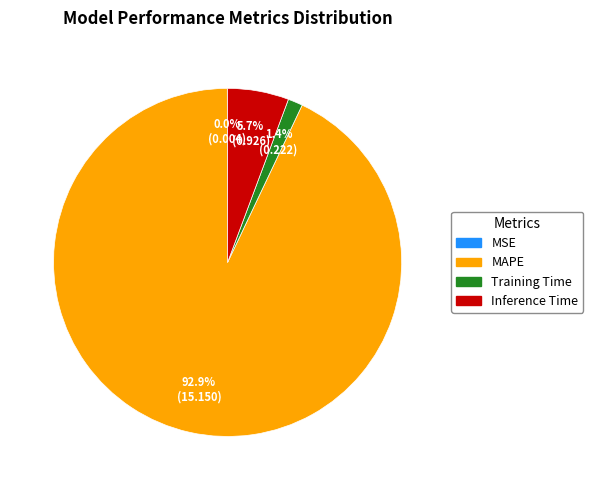

Which category has the biggest portion of the pie?

MAPE